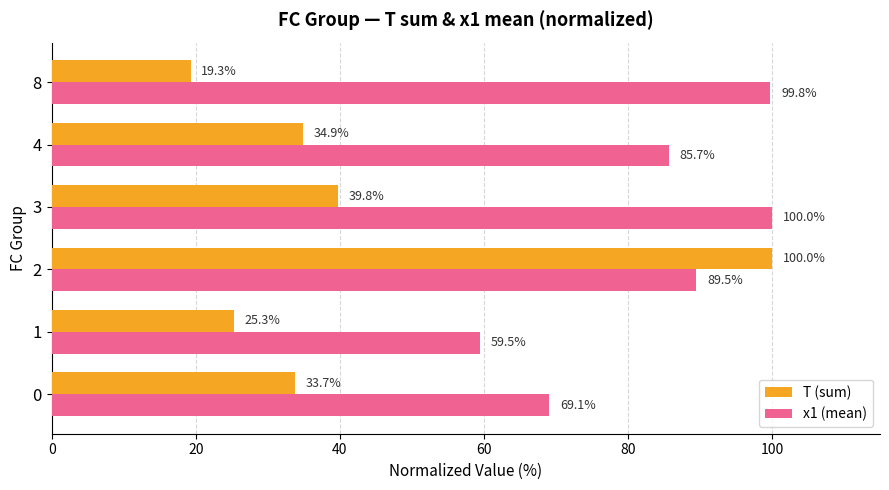

What is the greatest value displayed?

100.0